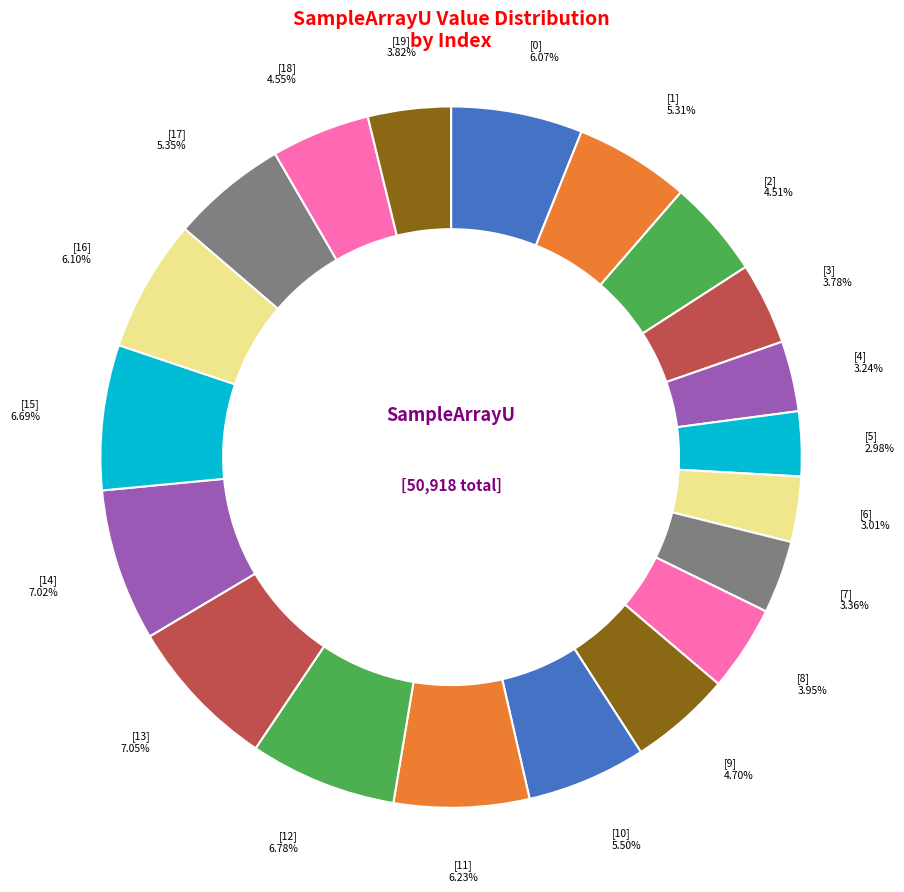

Does any single category account for the majority?

No